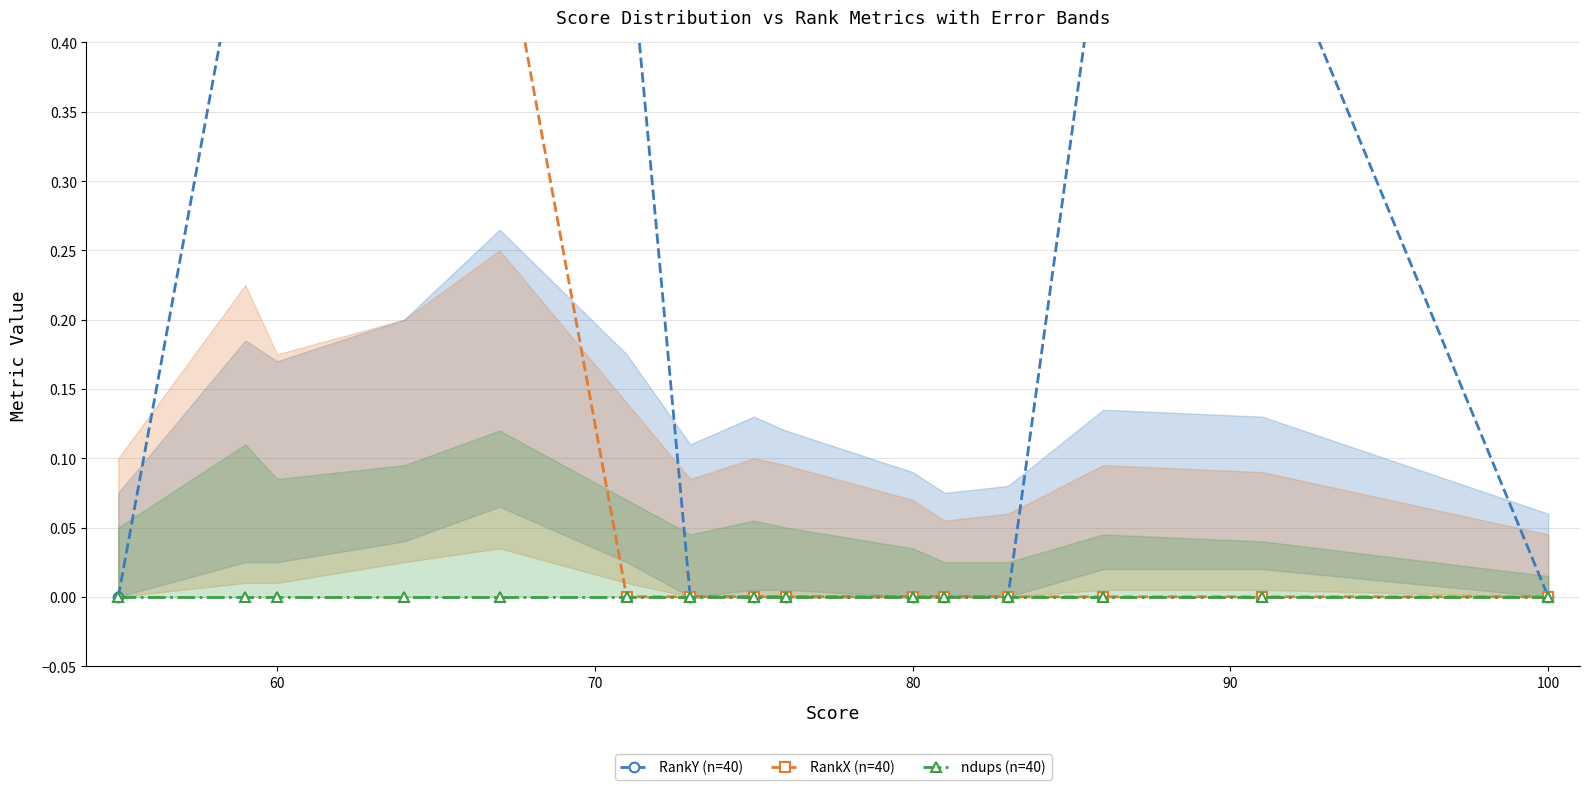

Count the RankX (n=40) values in the range 0 to 1.

15